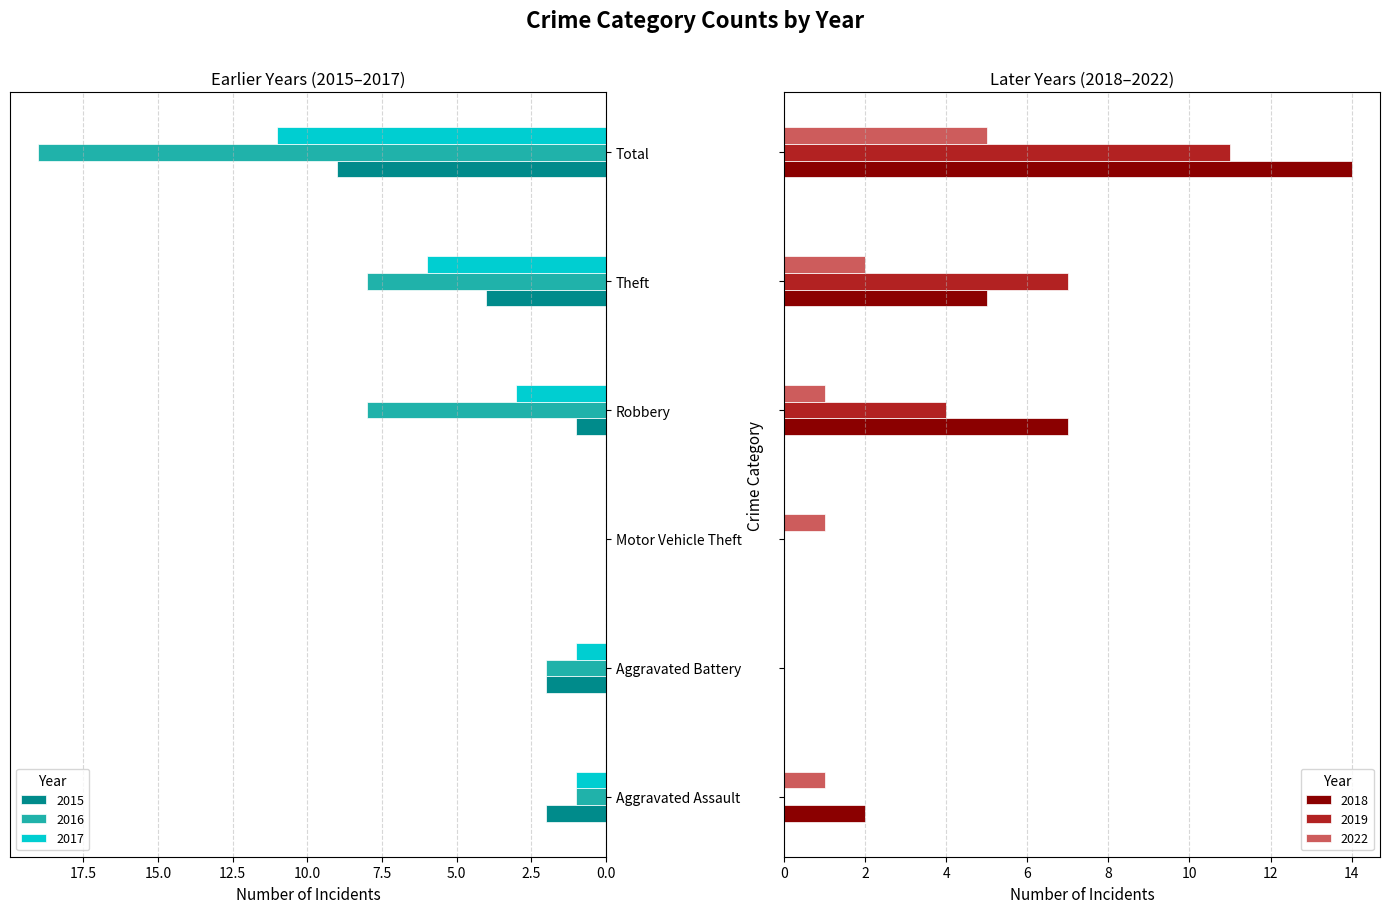

The 2022 series shows 5 at Total. True or false?

True